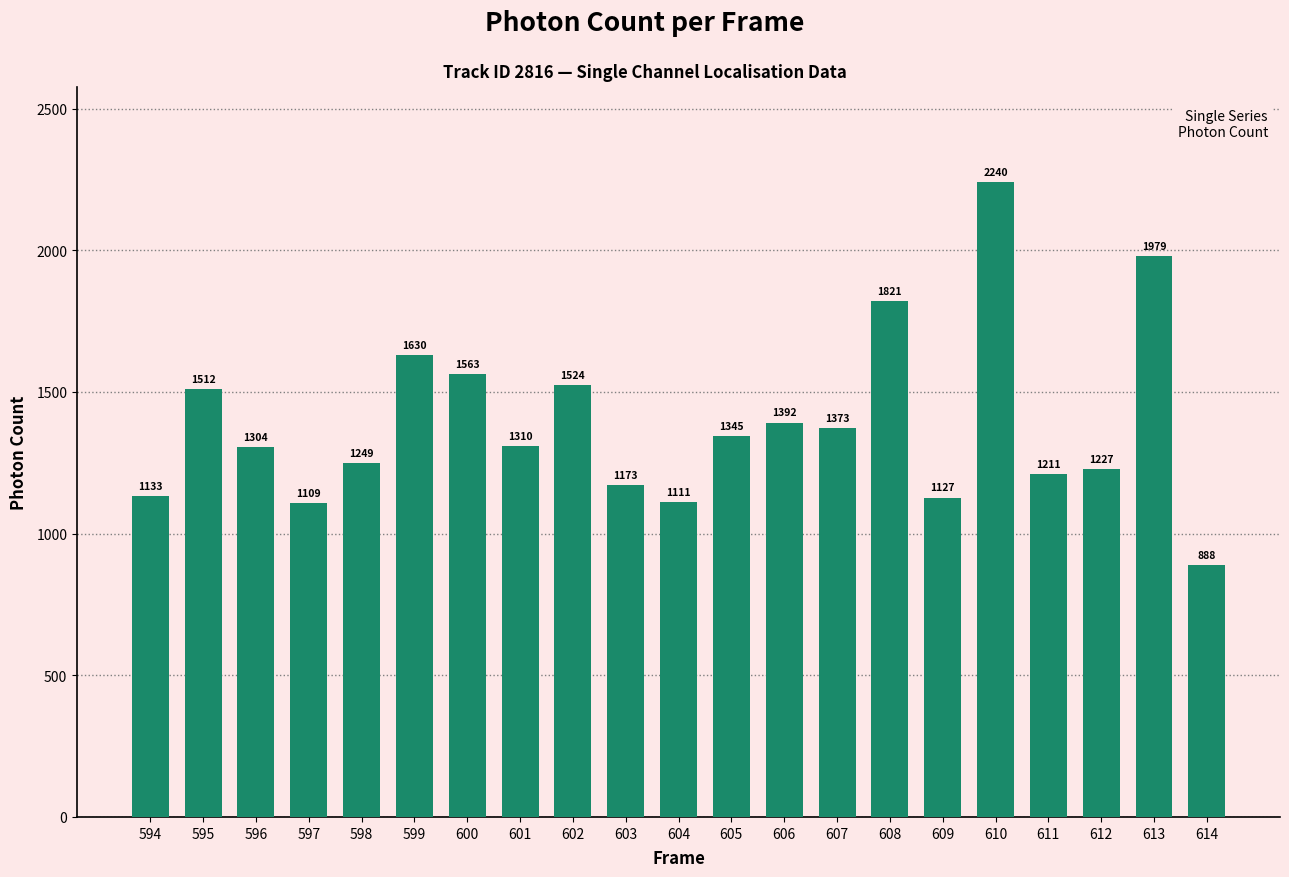

Rank the categories by value from highest to lowest.

610, 613, 608, 599, 600, 602, 595, 606, 607, 605, 601, 596, 598, 612, 611, 603, 594, 609, 604, 597, 614